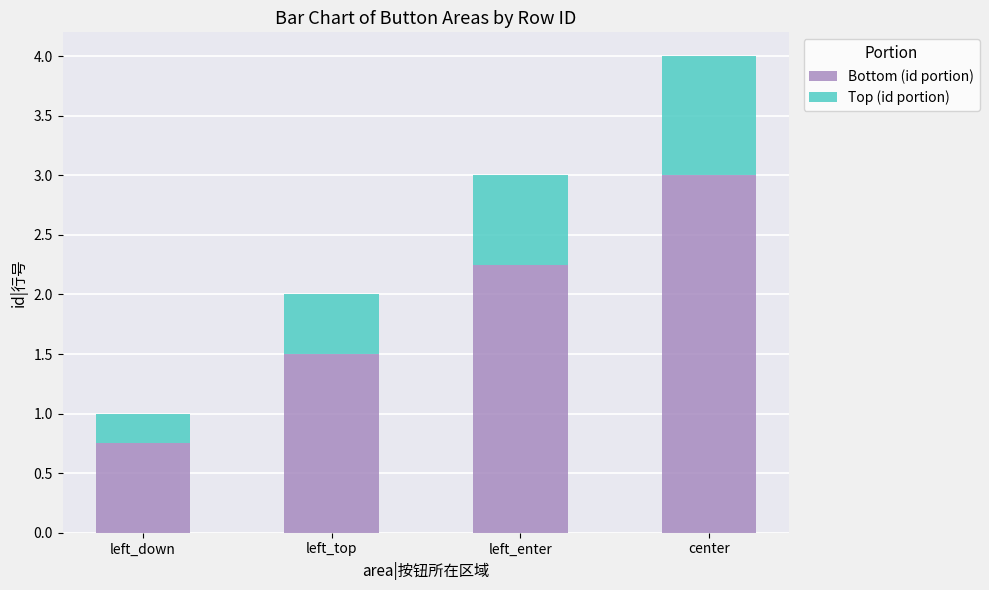

At which category is the sum across all series the highest?

center